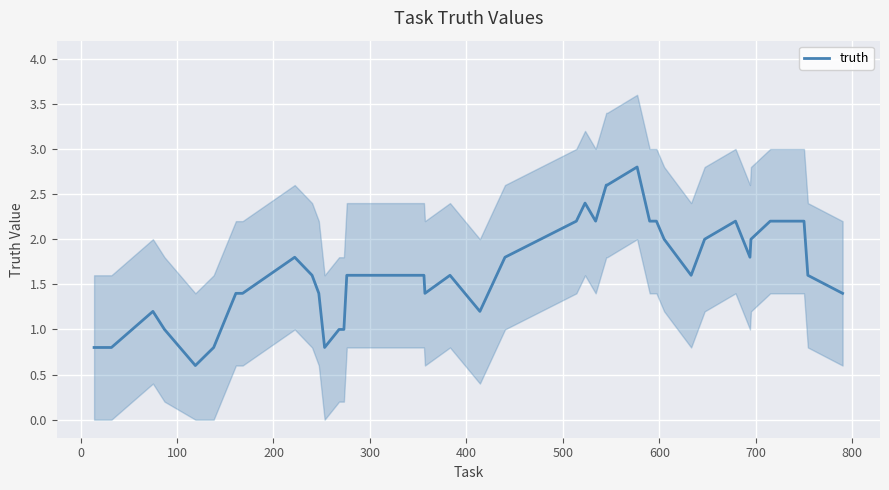

How many values are below 1?

5